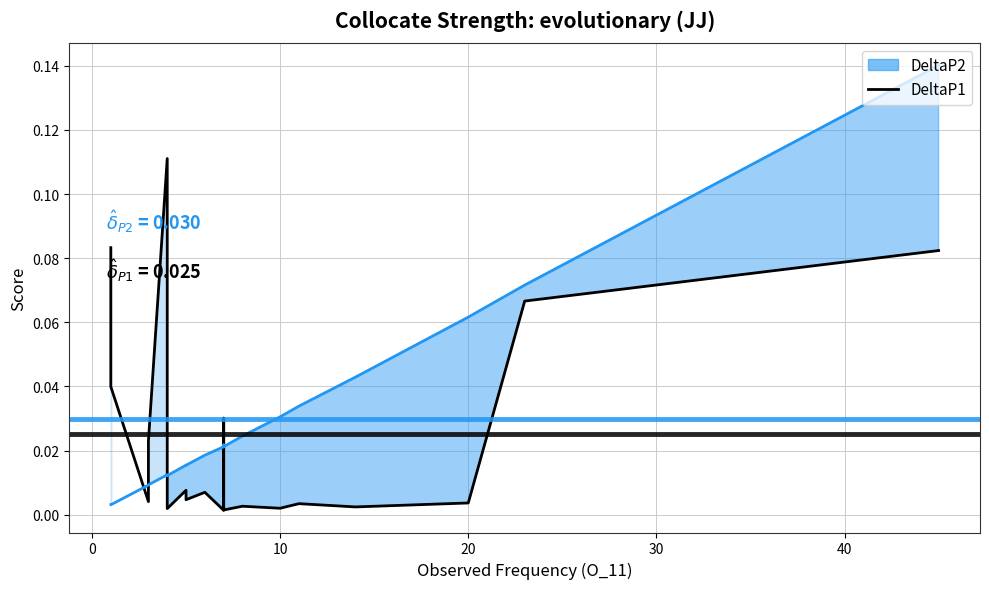

What is the value of the 19th point from the left?

0.1